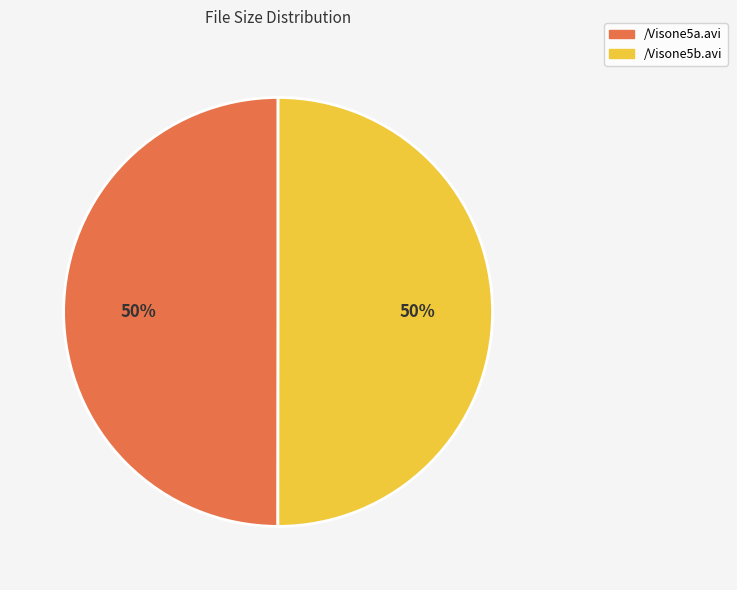

What is the ratio of the value at /Visone5a.avi to the value at /Visone5b.avi?

1.0